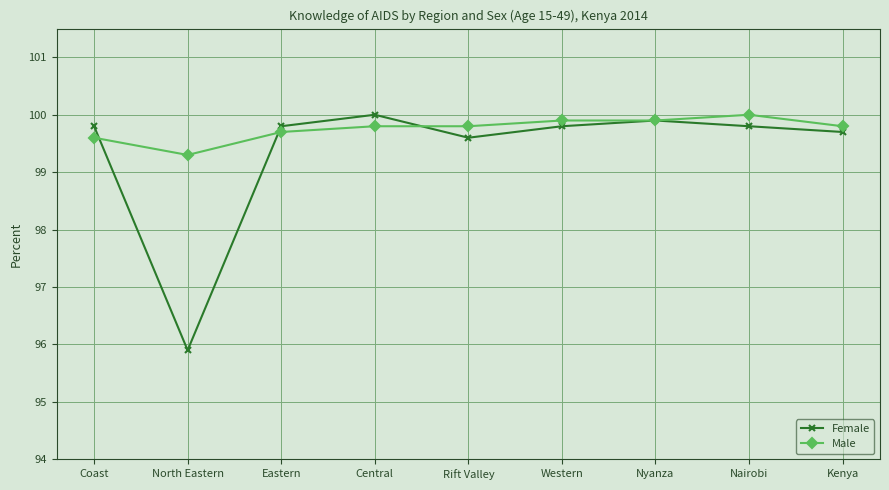

True or false: Male has more than 0 interior local peaks.

True